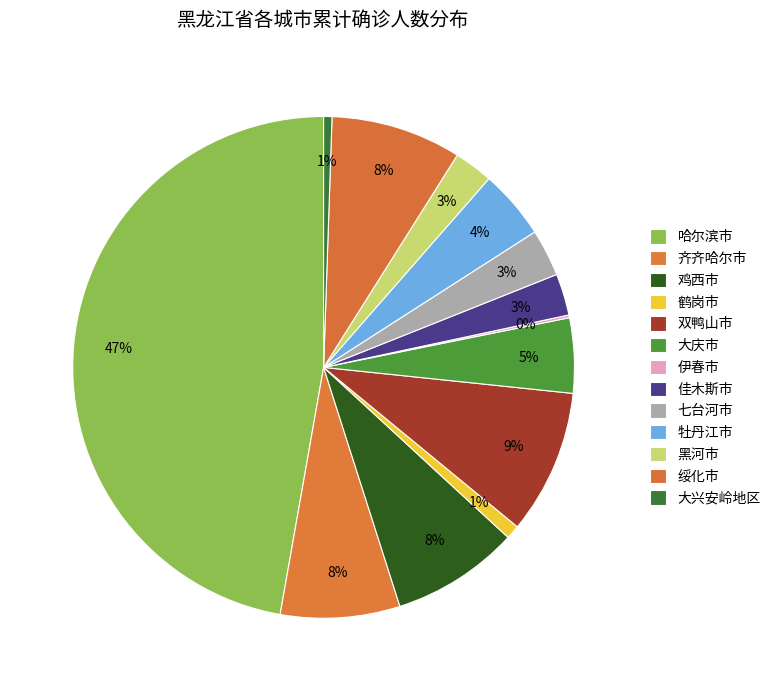

Does any single category account for the majority?

No